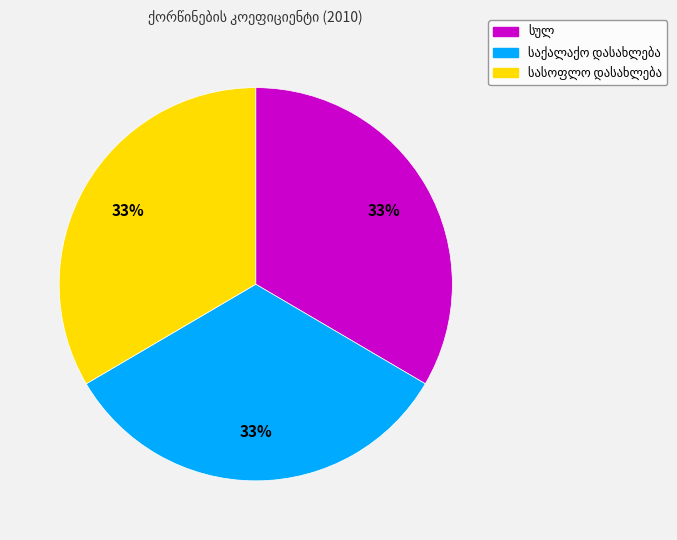

Does any single category account for the majority?

No